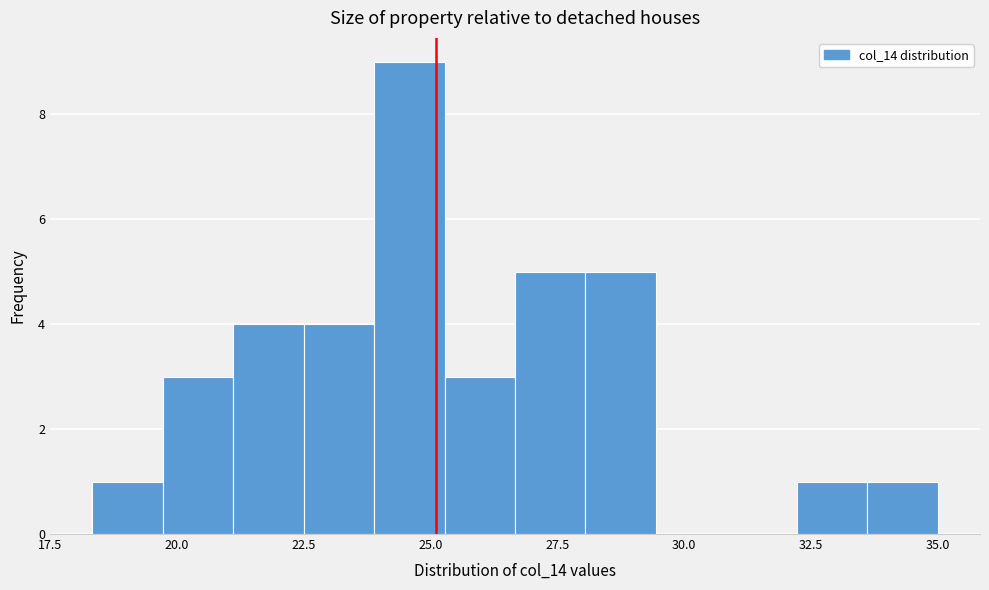

Read against the x-axis, roughly where is the centre of the tallest bar?

24.5